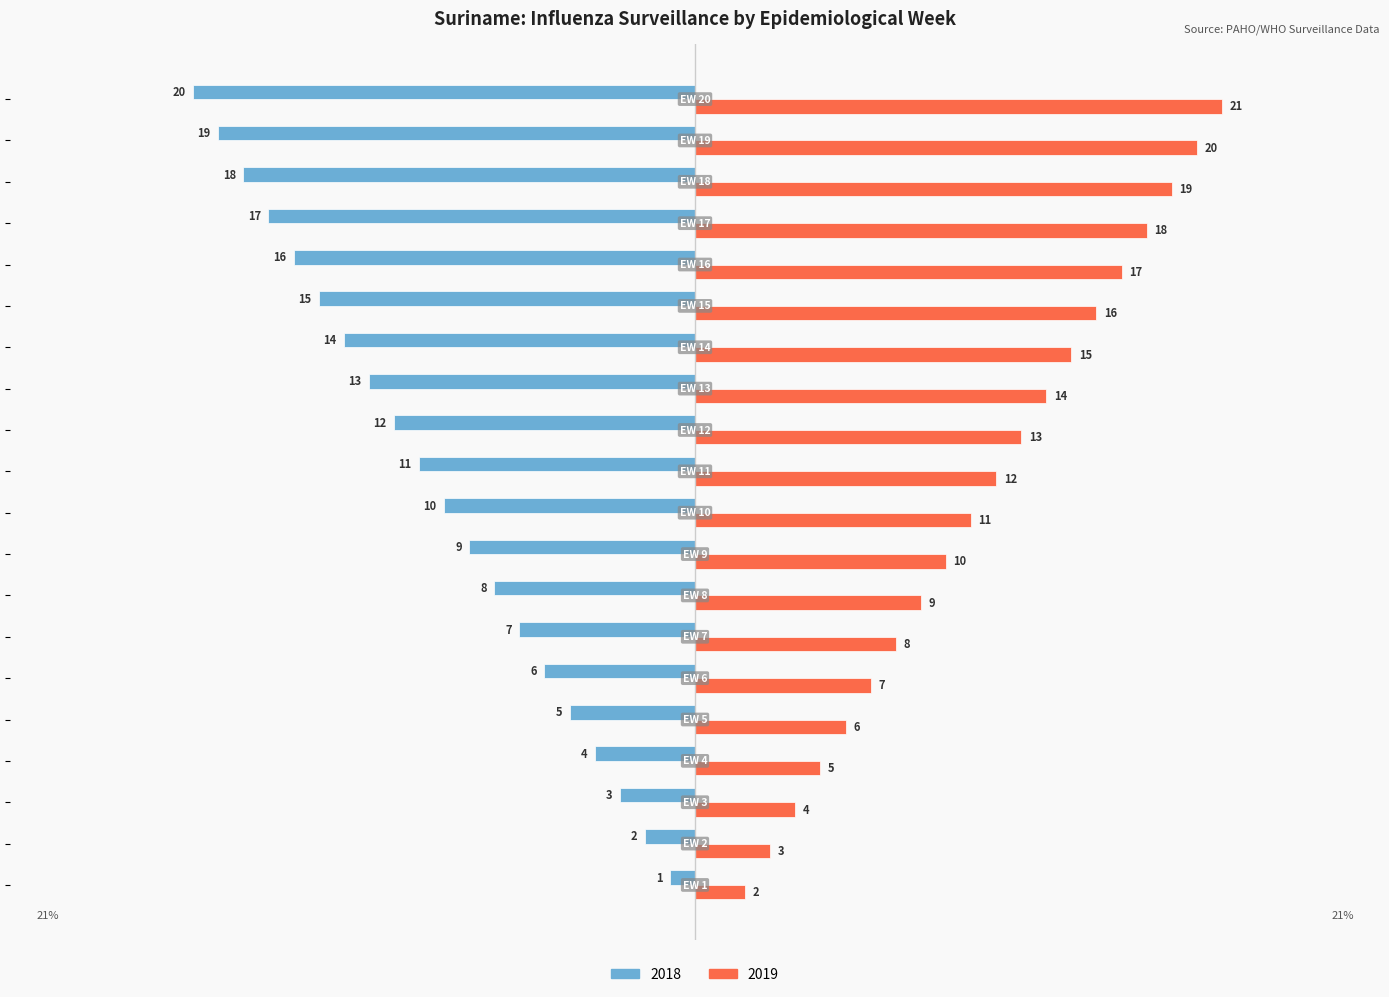

What is the difference between the maximum and minimum values in the 2019 series?

19